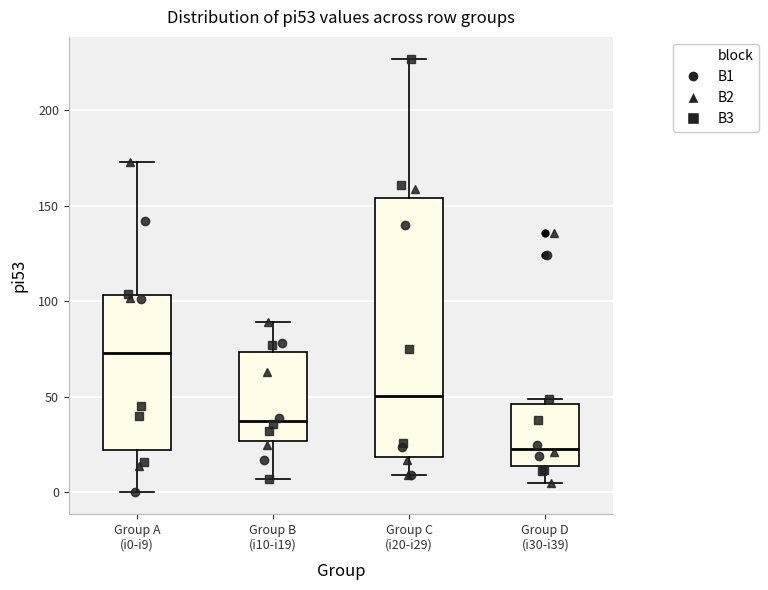

Where does the upper whisker of the box for Group B (i10-i19) end on the y-axis? The values are not printed on the chart, so give them approximately, as read against the axis.

90